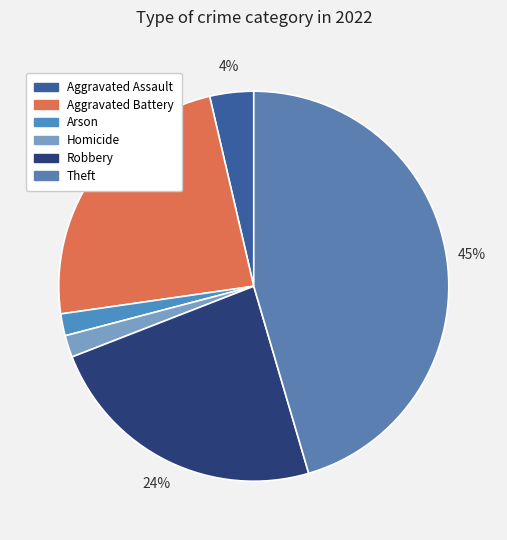

How many slices are in this pie chart?

6